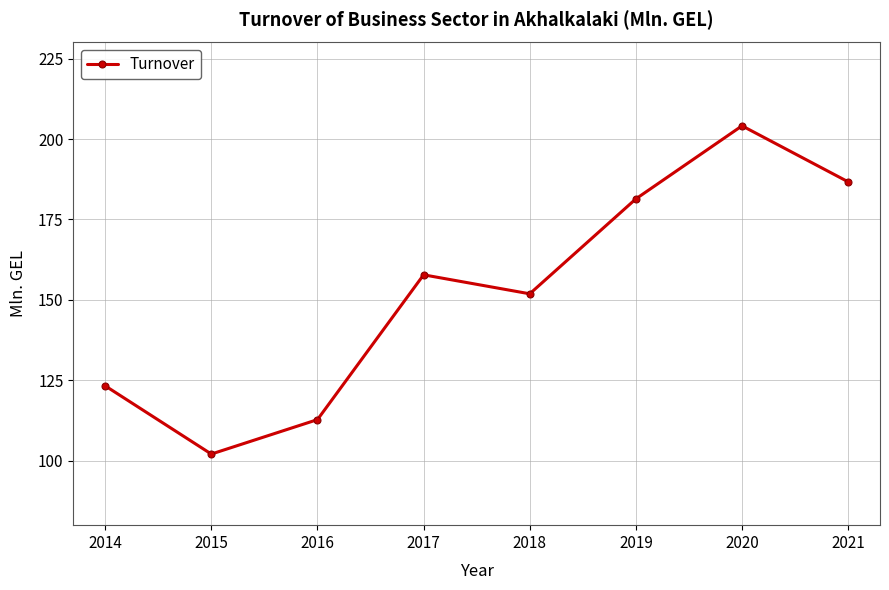

How many points are lower than both their immediate neighbors (excluding endpoints)?

2